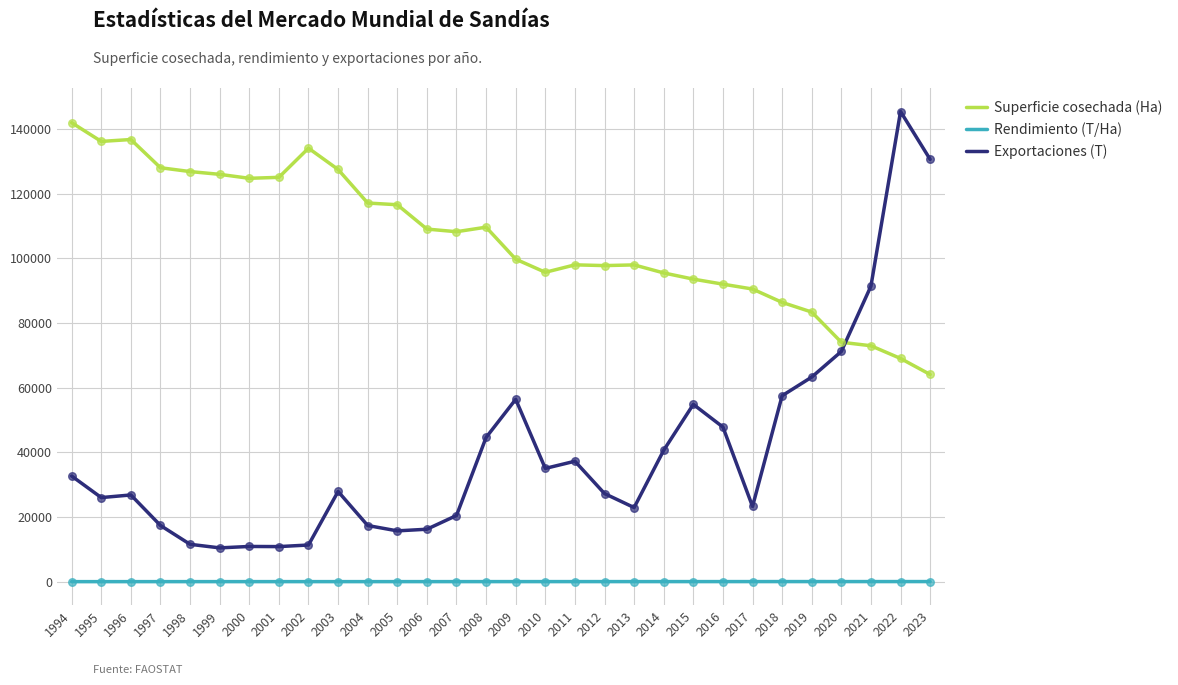

The value of Superficie cosechada (Ha) at 1998 is 198447.9. True or false?

False